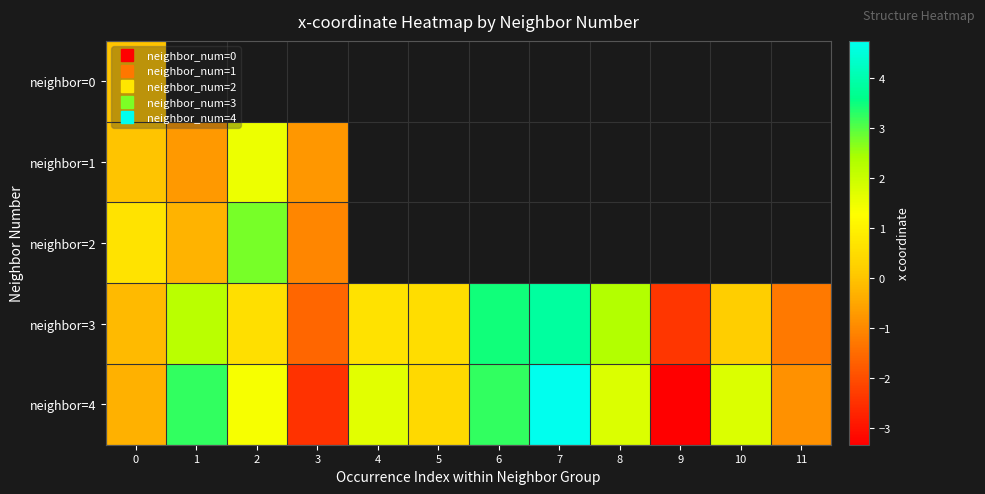

At which category does the chart reach its minimum across all series?

9